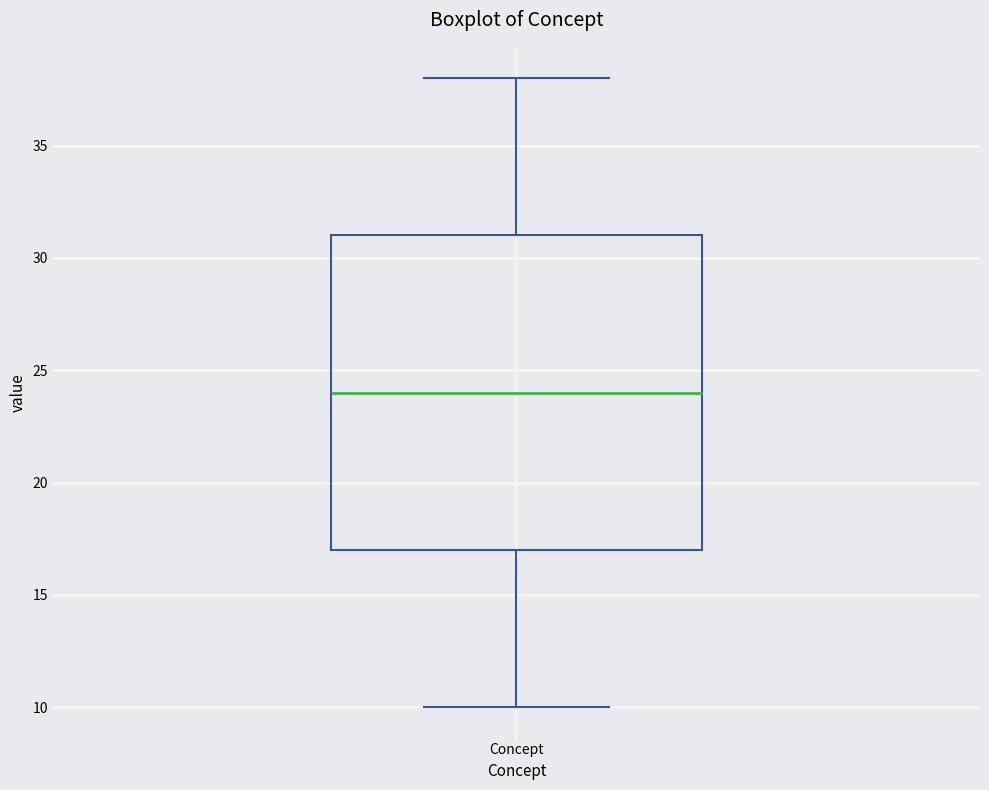

Read this box plot against the y-axis: the position of the median line, the range covered by the box, and the ends of both whiskers. The values are not printed on the chart, so give them approximately, as read against the axis.

median 24, box 17 to 31, whiskers 10 to 38